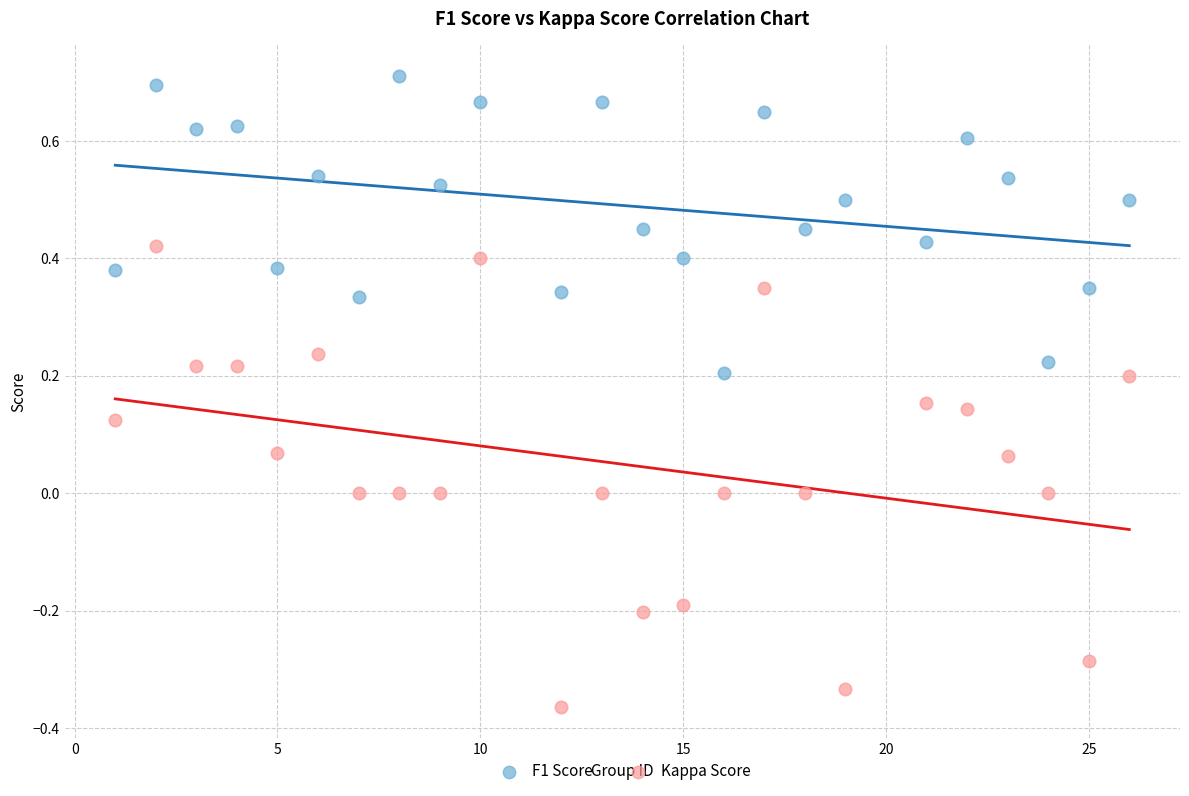

Which series has the widest spread of Y values?

Kappa Score